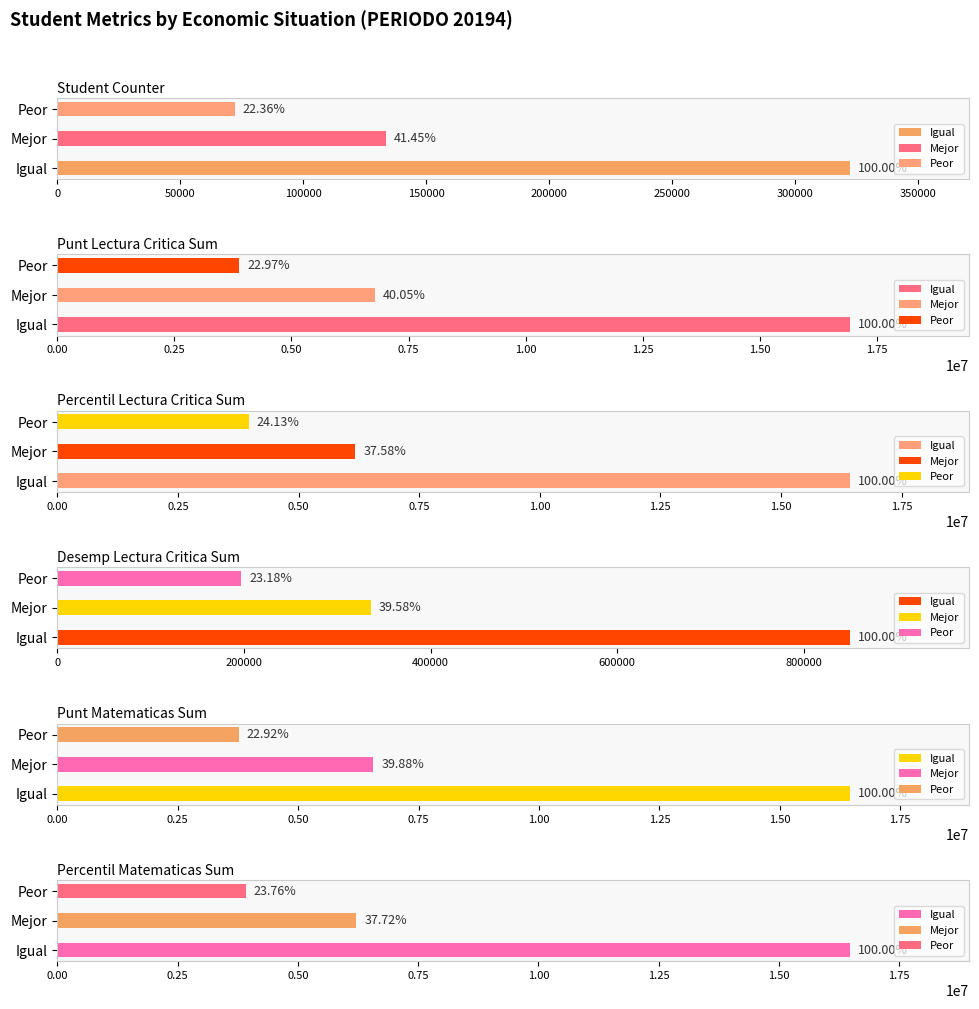

What is the maximum value shown in the chart?

16929023